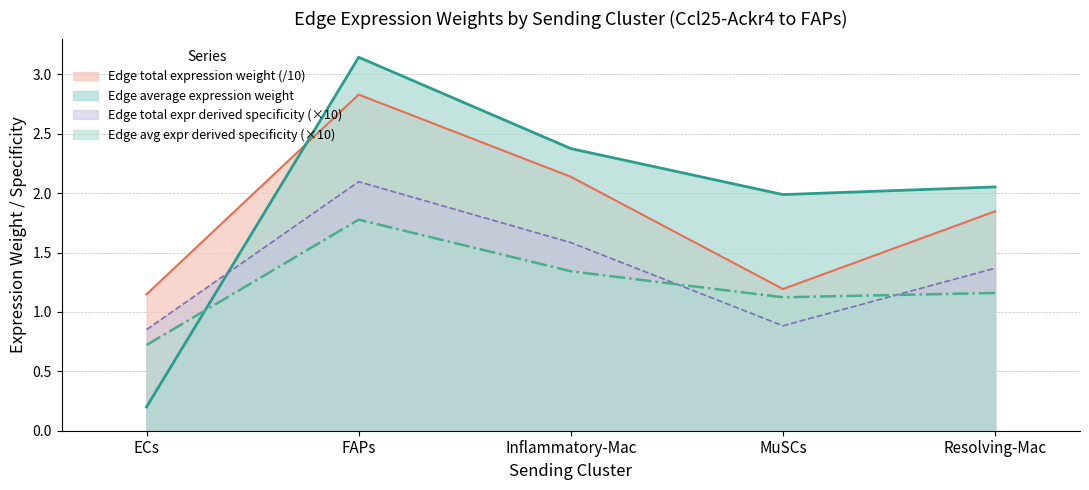

True or false: Edge total expr derived specificity has a value of 2.1 at Inflammatory-Mac.

True